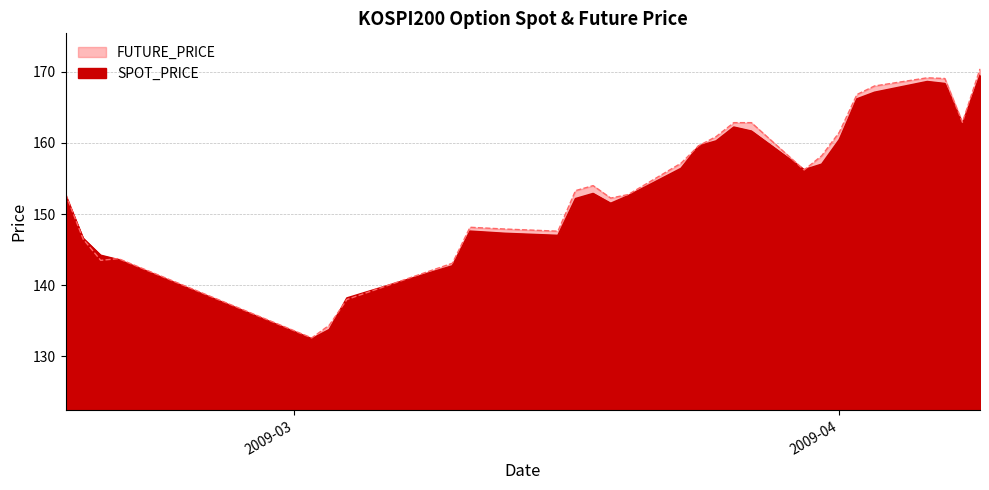

Which label corresponds to the largest value in the chart?

2009-04-09